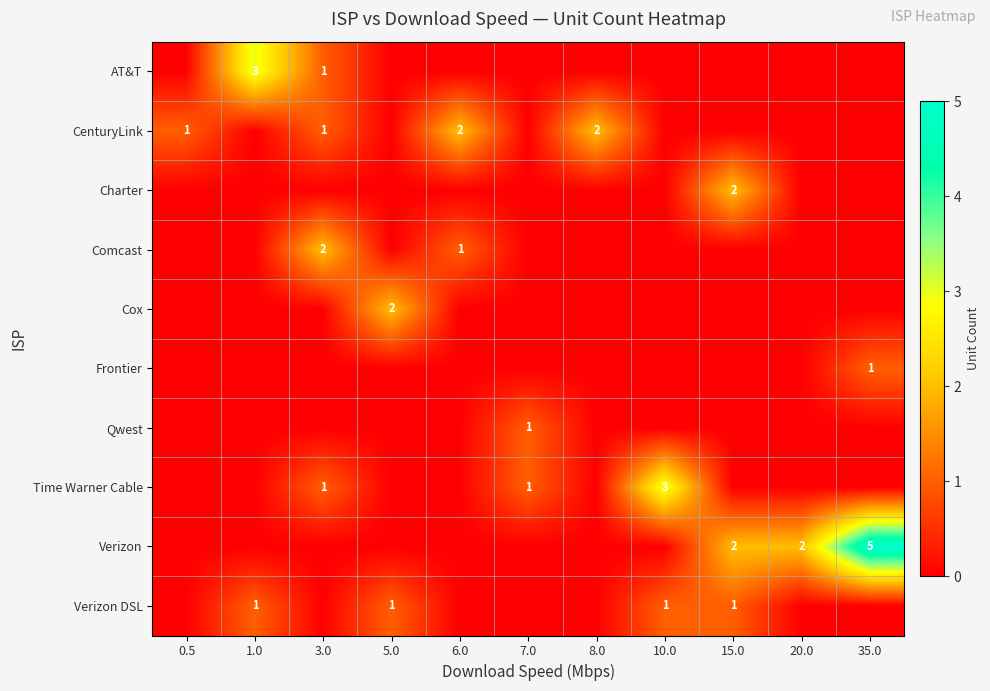

The Verizon series shows 3 at 20.0. True or false?

False